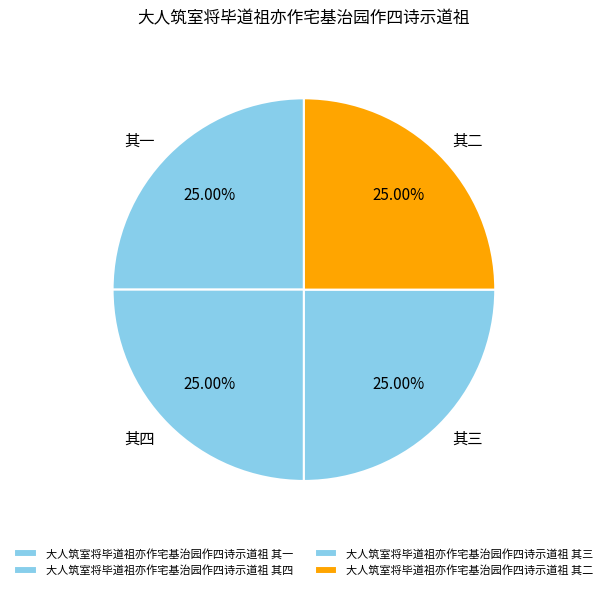

To the nearest percent, what portion does 大人筑室将毕道祖亦作宅基治园作四诗示道祖 其三 represent?

25%